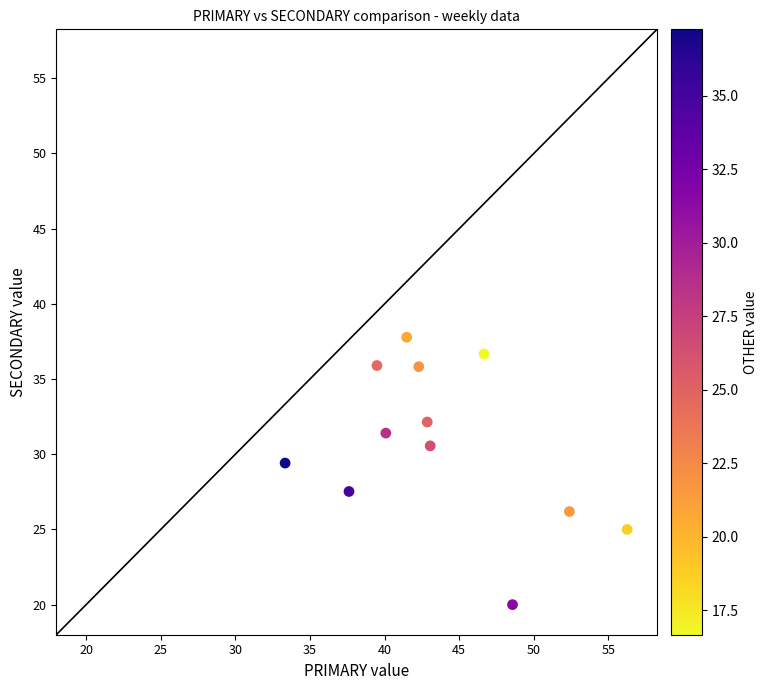

What Y value in the scatter plot is closest to 28?

27.5